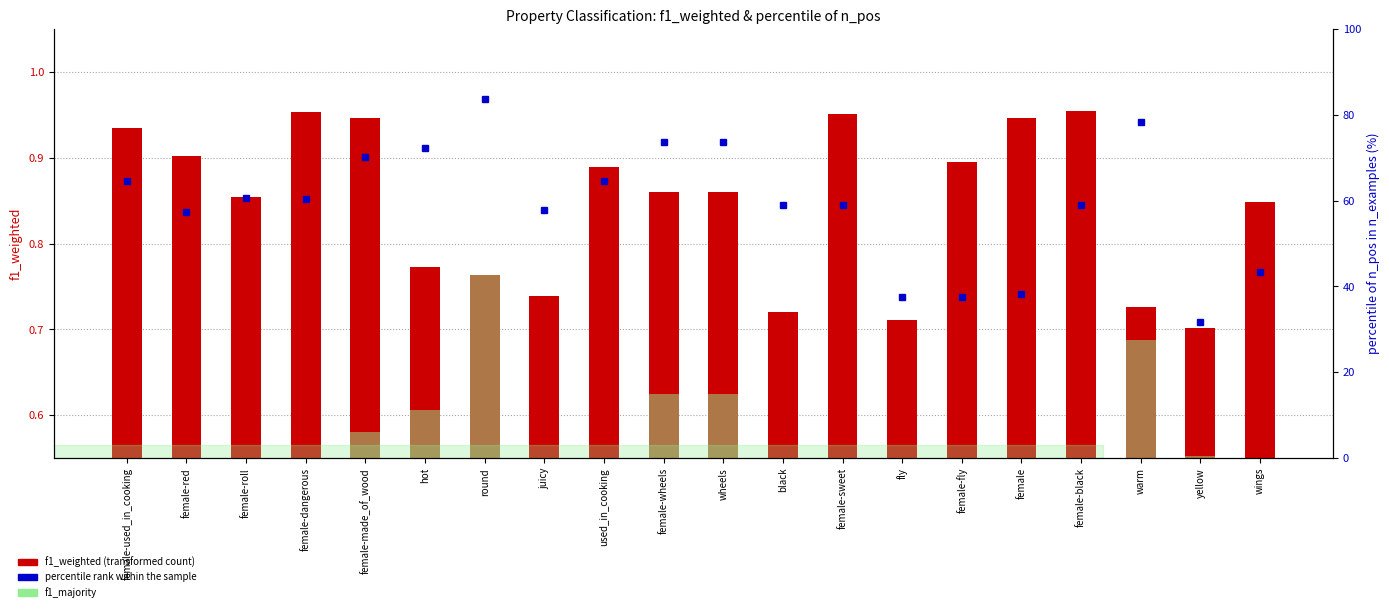

What is the value of the f1_weighted bar at the 13th from the left?

1.0